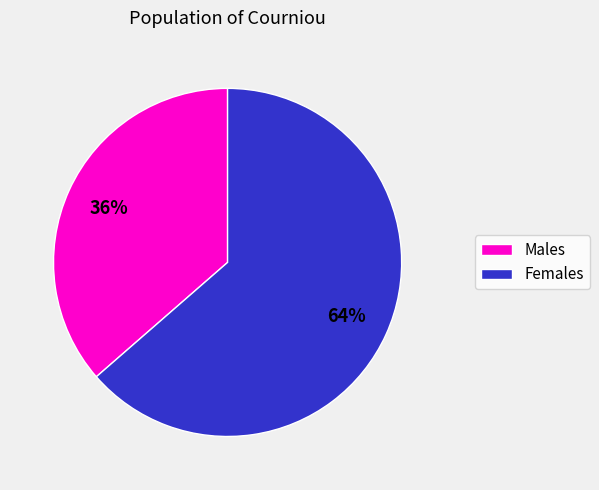

Is it true that Females is 54% of the pie?

False